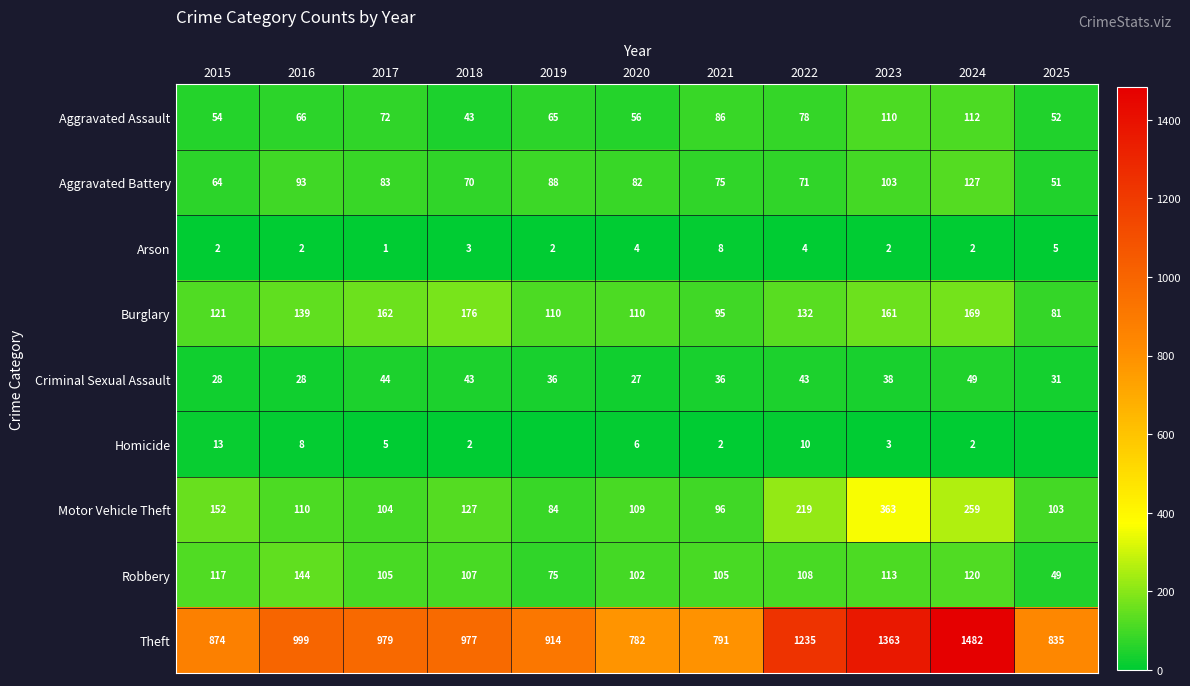

At 2017, list the series in order from largest to smallest.

Theft, Burglary, Robbery, Motor Vehicle Theft, Aggravated Battery, Aggravated Assault, Criminal Sexual Assault, Homicide, Arson